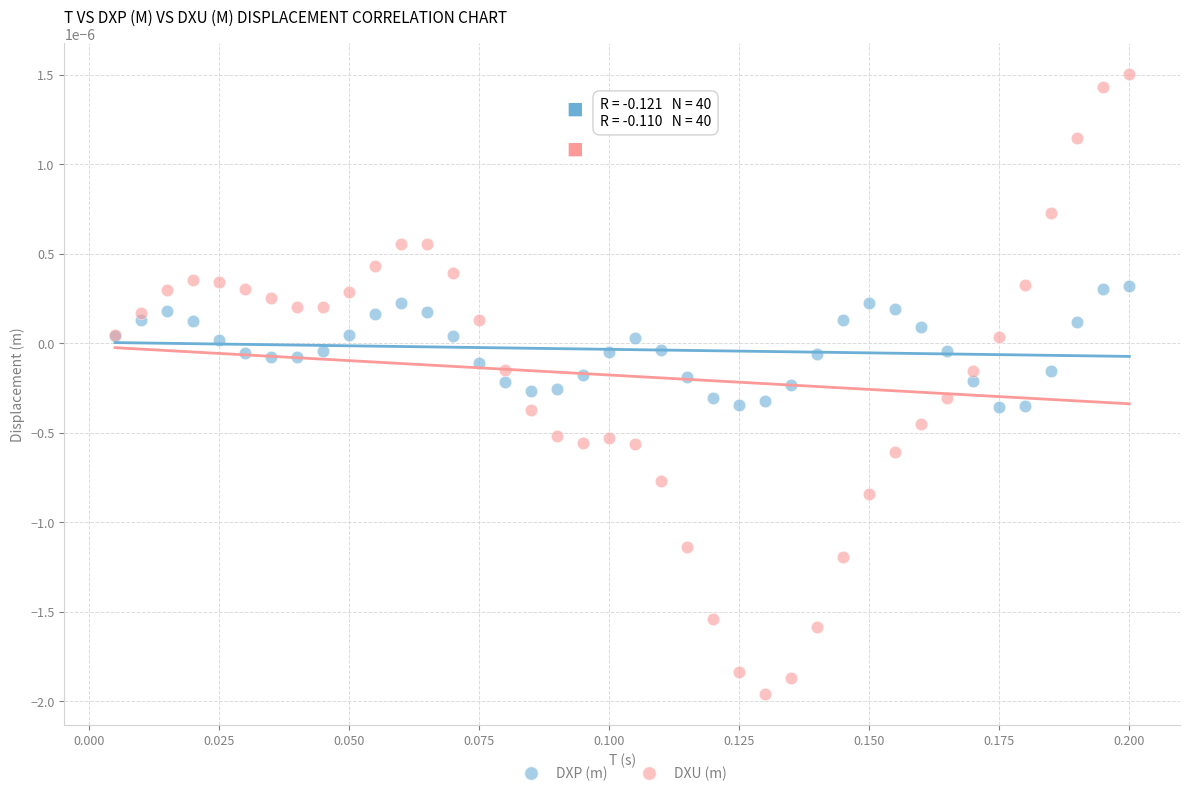

Which series reaches the minimum Y coordinate?

DXU (m)